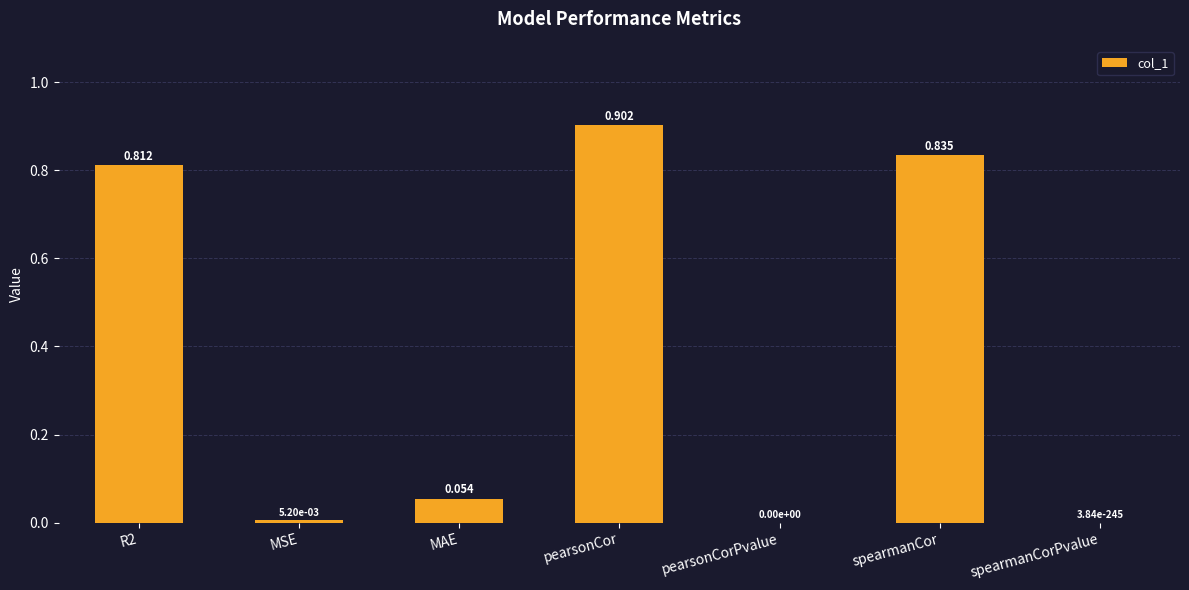

Which has a higher value, spearmanCorPvalue or spearmanCor?

spearmanCor